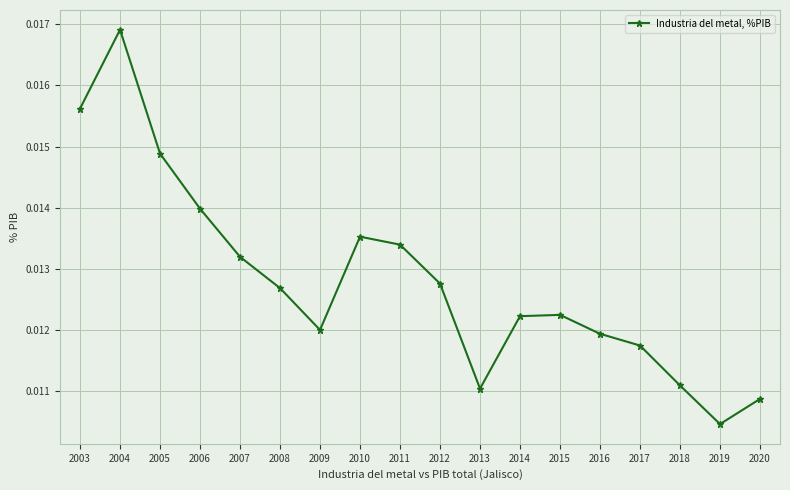

Where is the data nearest to the value 0?

2019